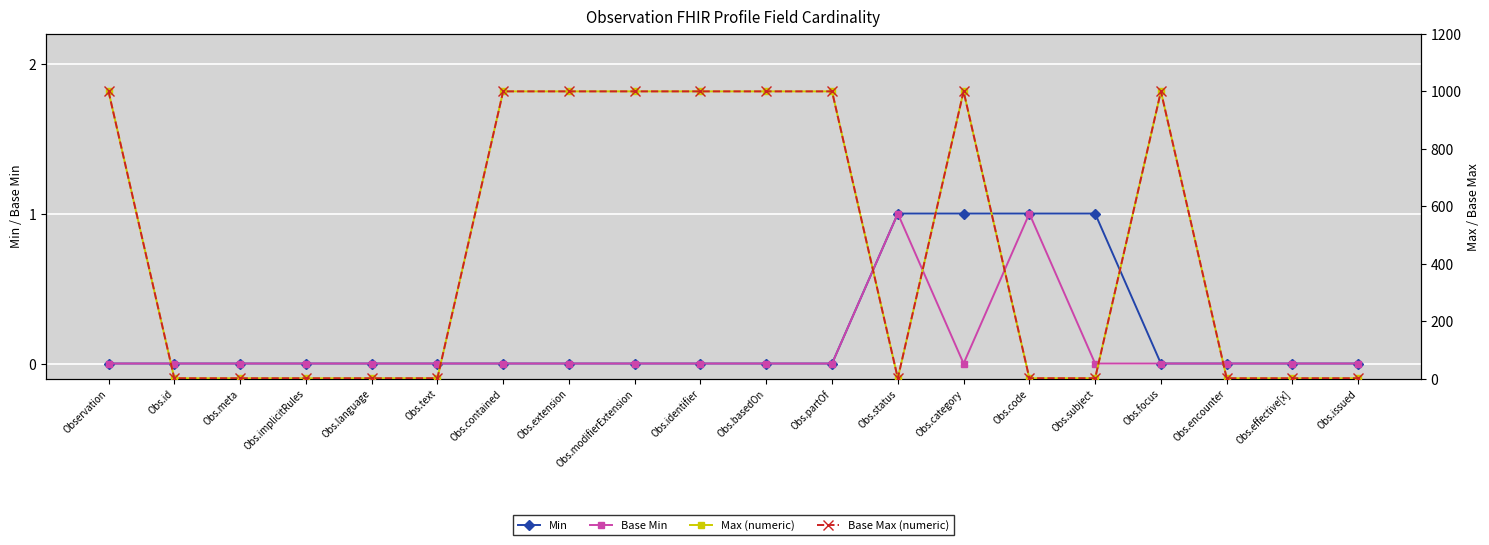

True or false: Min and Base Min intersect in this chart.

False